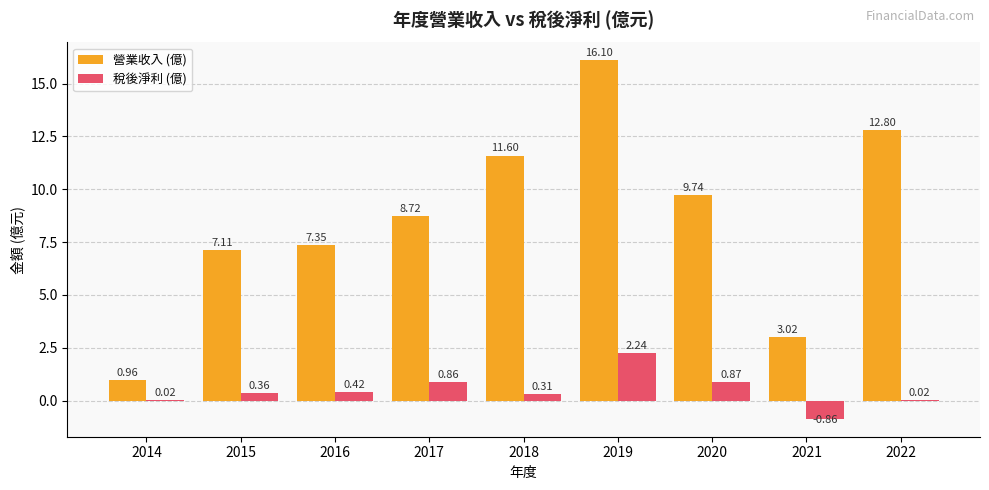

Where does the 稅後淨利 (億) series first go above 0?

2014